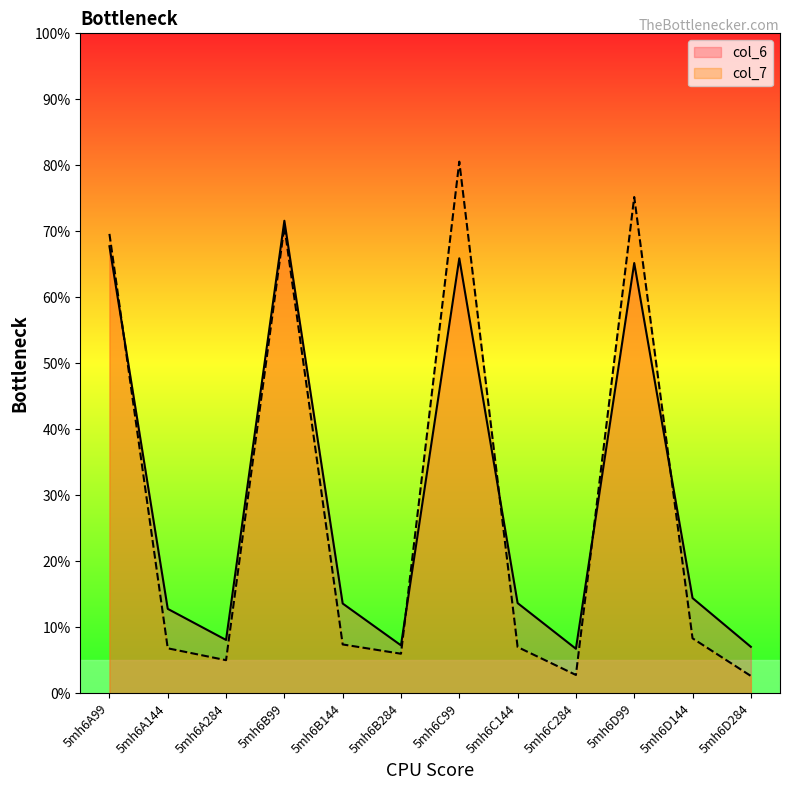

The col_6 series shows 12.3 at 5mh6B284. True or false?

False